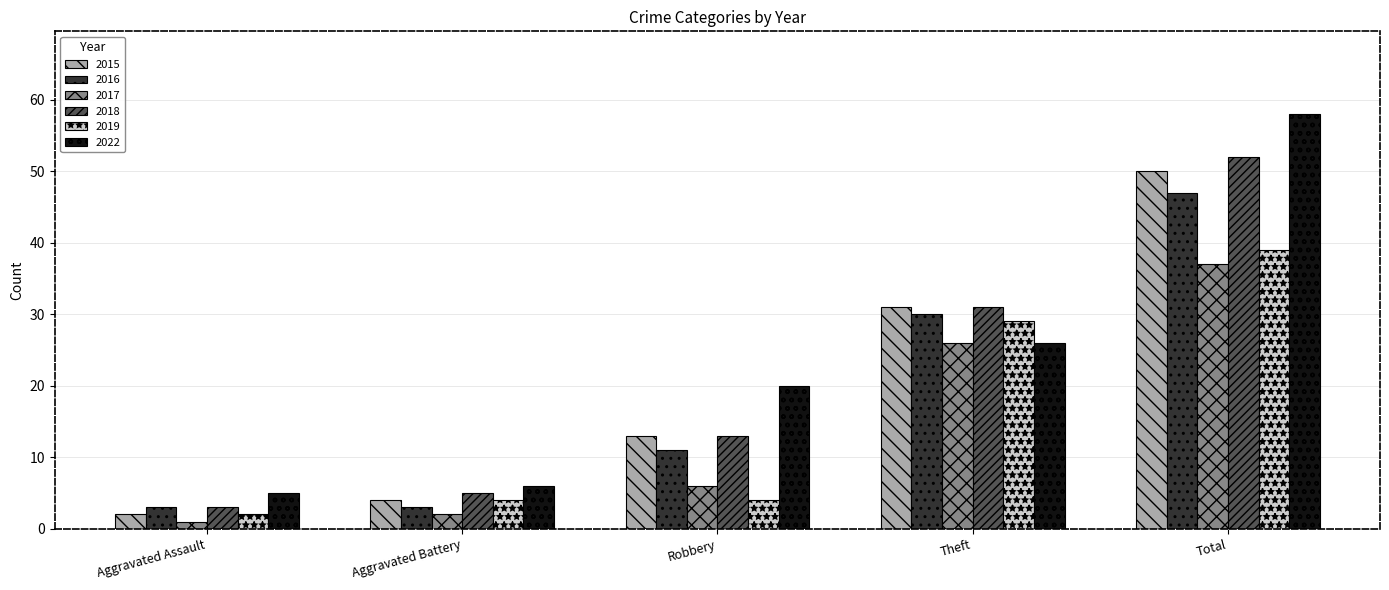

What are all the series names shown in the legend?

2015, 2016, 2017, 2018, 2019, 2022